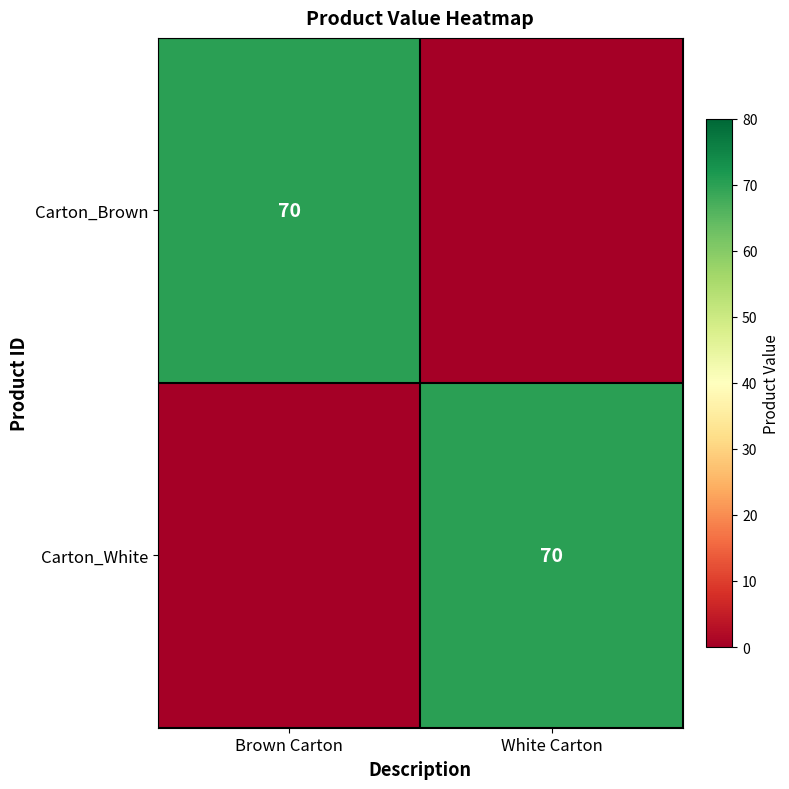

What is the maximum value shown in the chart?

70